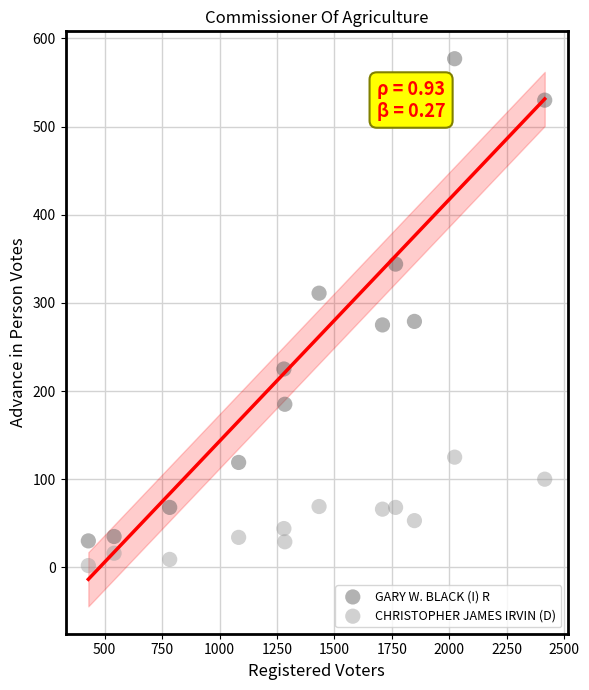

Which series has the largest Y range (max minus min)?

GARY W. BLACK (I) R